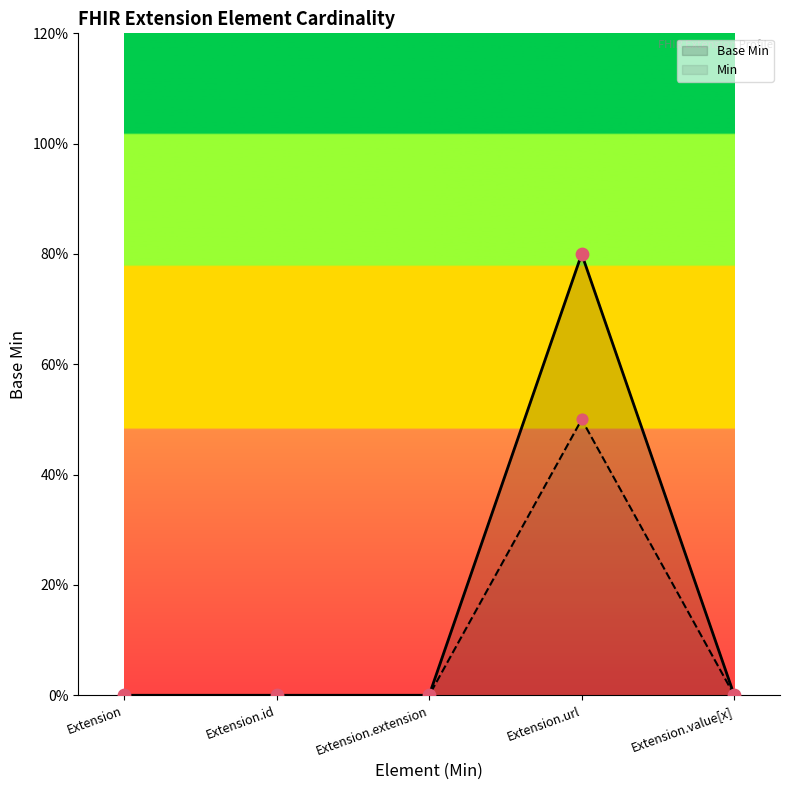

Which has a higher value, Extension.extension or Extension?

Extension.extension